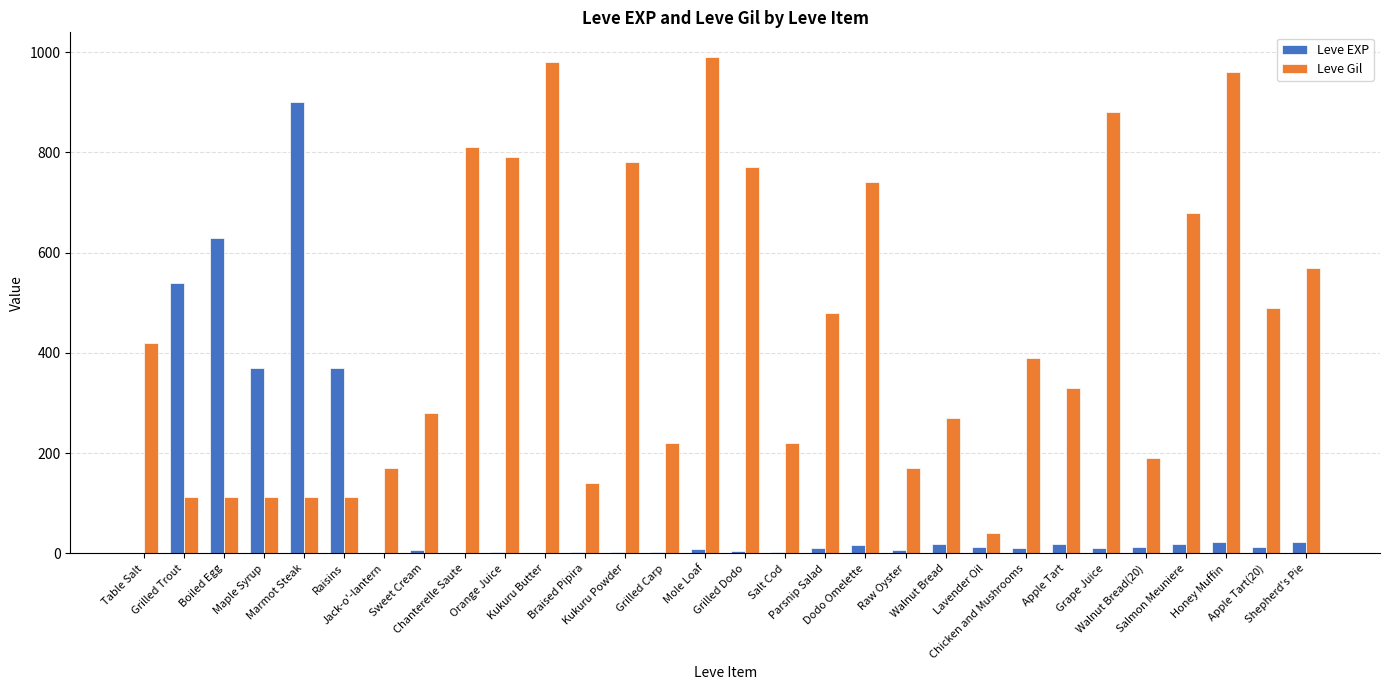

Which series has the largest total across all categories?

Leve Gil